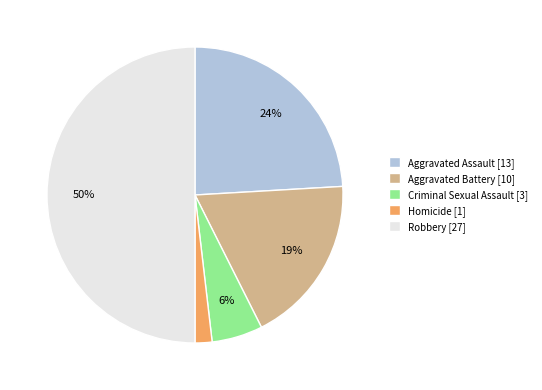

Which slice is the largest?

Robbery